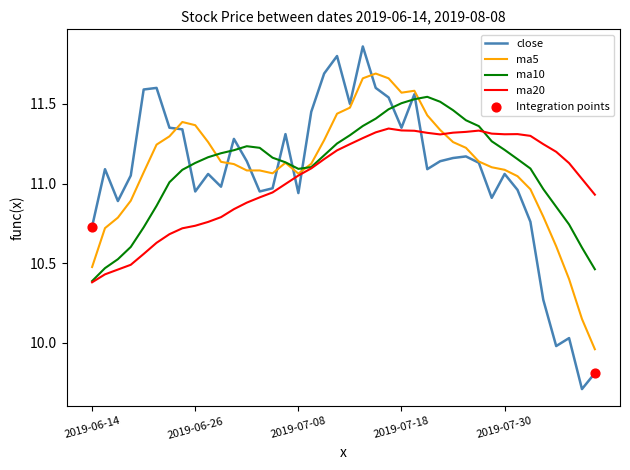

Rank the series by their maximum value, from lowest to highest.

ma20, ma10, ma5, close